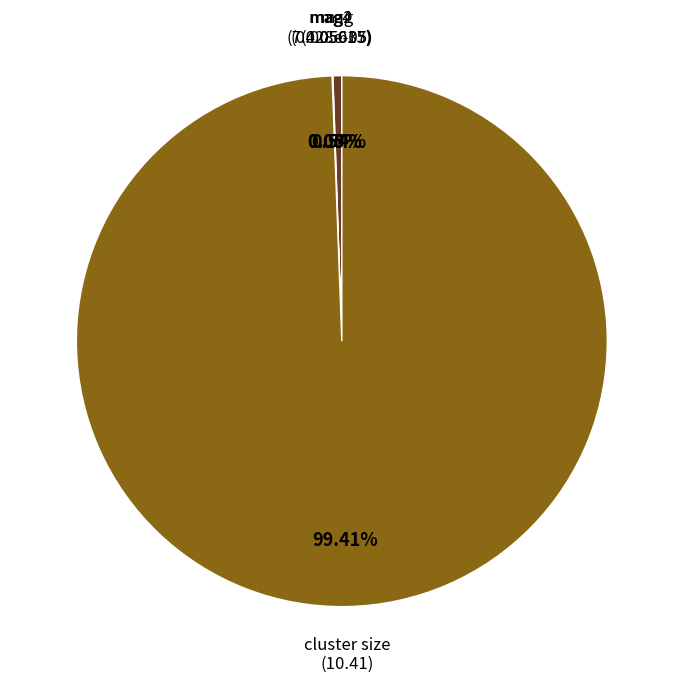

Which slice is the largest?

cluster size